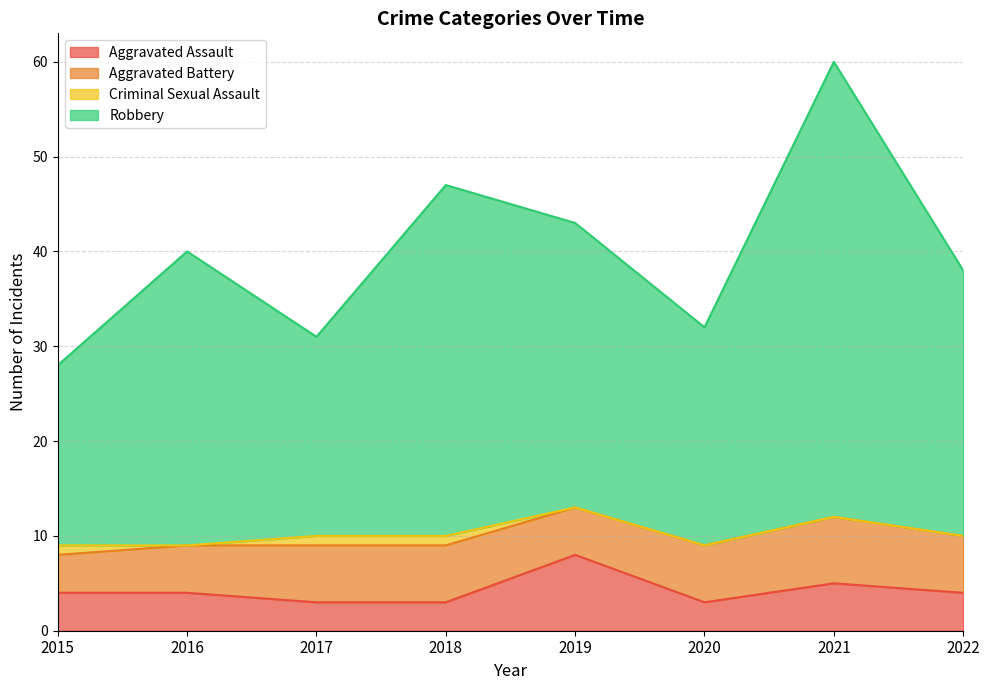

True or false: Aggravated Assault has a value of 5 at 2018.

False